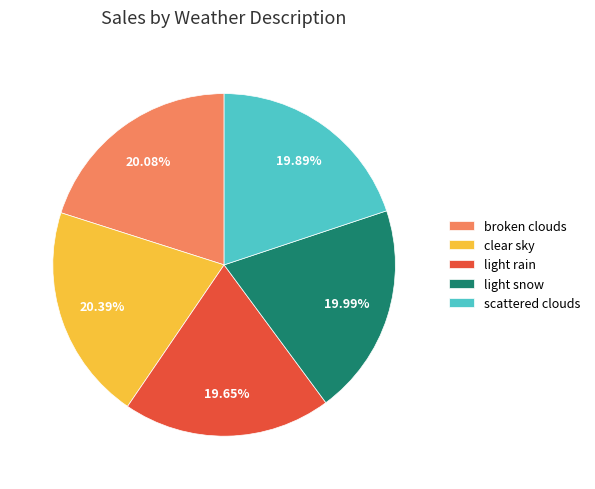

To the nearest percent, what is the average slice percentage?

20%